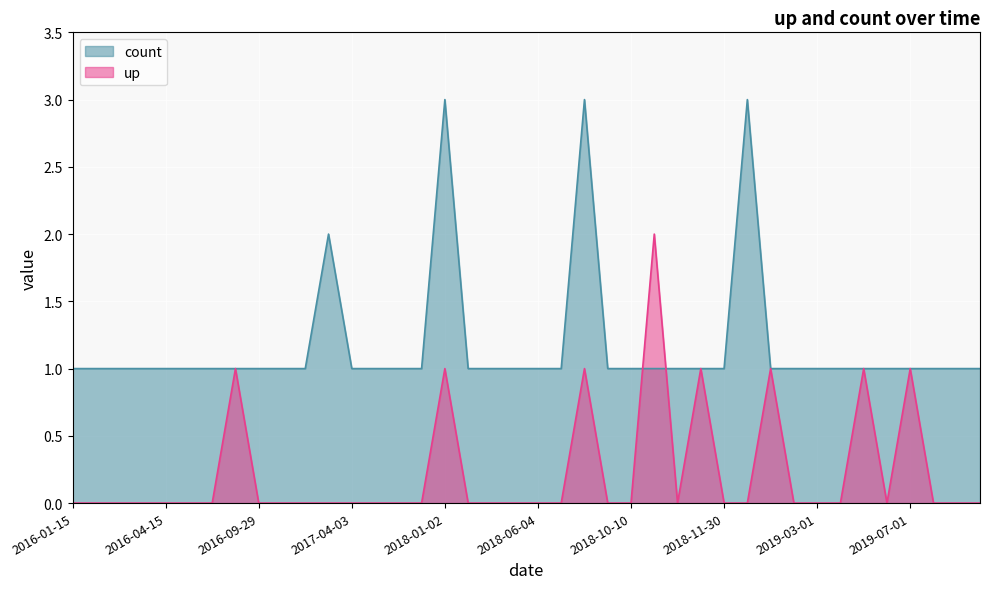

Reading left to right, list all the values displayed in this chart.

up: 2016-01-15=0	2016-03-03=0	2016-03-04=0	2016-04-07=0	2016-04-15=0	2016-06-30=0	2016-09-02=0	2016-09-21=1	2016-09-29=0	2016-12-01=0	2017-02-28=0	2017-03-10=0	2017-04-03=0	2017-04-04=0	2017-07-25=0	2017-08-07=0	2018-01-02=1	2018-03-06=0	2018-03-16=0	2018-04-03=0	2018-06-04=0	2018-06-06=0	2018-09-13=1	2018-09-28=0	2018-10-10=0	2018-11-05=2	2018-11-12=0	2018-11-29=1	2018-11-30=0	2018-12-31=0	2019-01-17=1	2019-02-13=0	2019-03-01=0	2019-04-01=0	2019-05-01=1	2019-06-01=0	2019-07-01=1	2019-08-01=0	2019-09-01=0	2019-10-01=0
count: 2016-01-15=1	2016-03-03=1	2016-03-04=1	2016-04-07=1	2016-04-15=1	2016-06-30=1	2016-09-02=1	2016-09-21=1	2016-09-29=1	2016-12-01=1	2017-02-28=1	2017-03-10=2	2017-04-03=1	2017-04-04=1	2017-07-25=1	2017-08-07=1	2018-01-02=3	2018-03-06=1	2018-03-16=1	2018-04-03=1	2018-06-04=1	2018-06-06=1	2018-09-13=3	2018-09-28=1	2018-10-10=1	2018-11-05=1	2018-11-12=1	2018-11-29=1	2018-11-30=1	2018-12-31=3	2019-01-17=1	2019-02-13=1	2019-03-01=1	2019-04-01=1	2019-05-01=1	2019-06-01=1	2019-07-01=1	2019-08-01=1	2019-09-01=1	2019-10-01=1